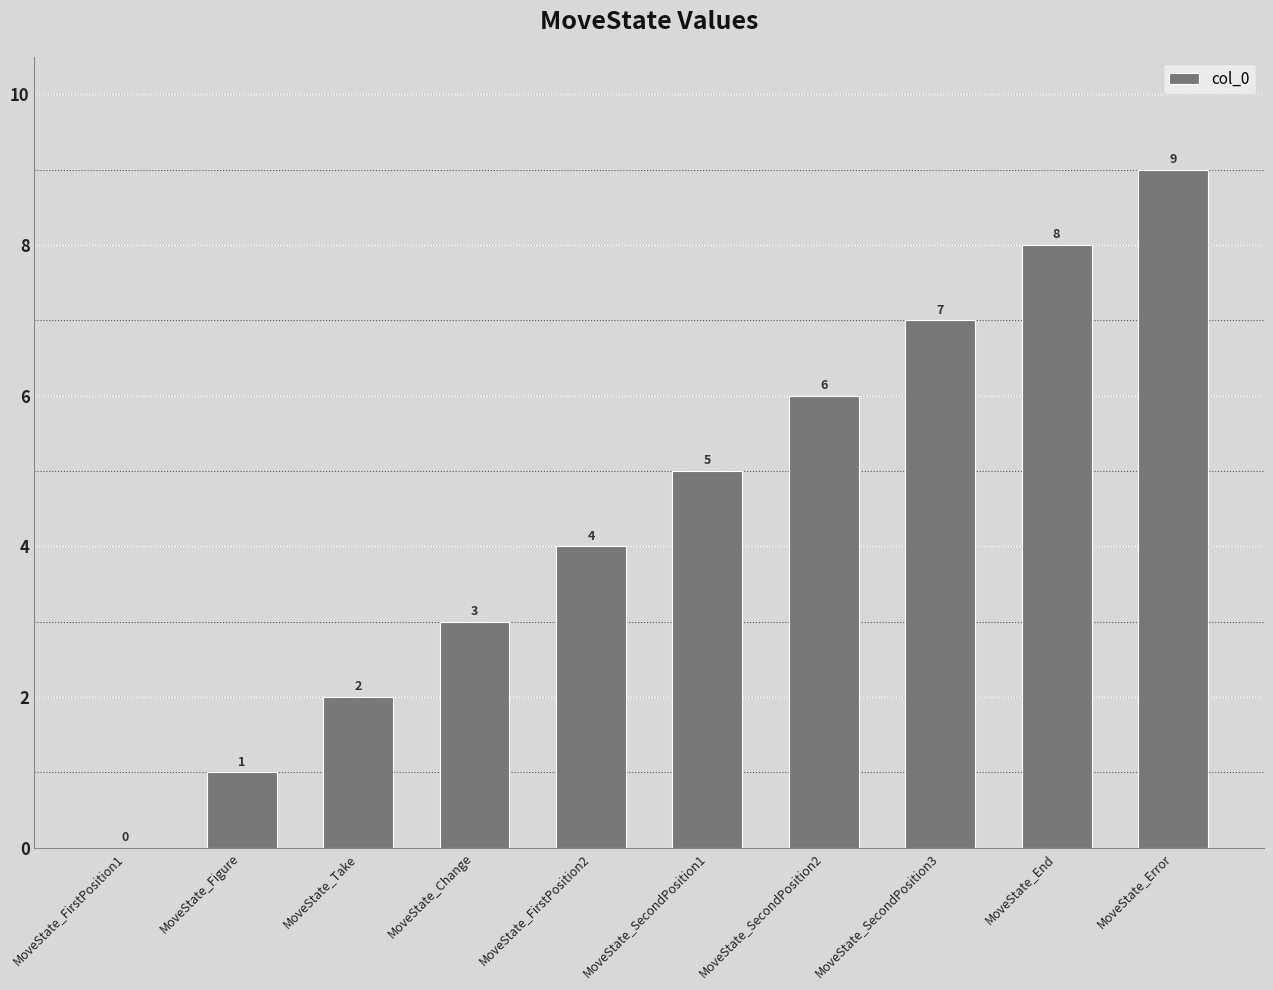

True or false: the data shows 6 at MoveState_SecondPosition2.

True